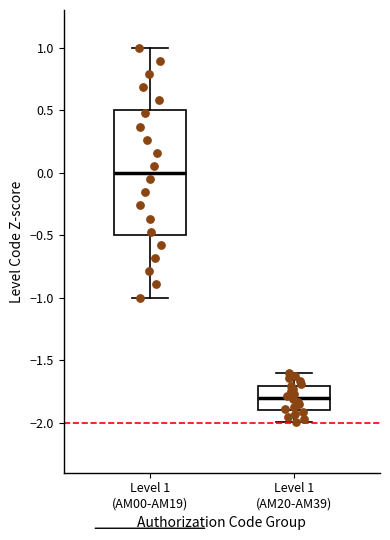

Reading left to right, read every box against the y-axis: the position of its median line, the range the box covers, and the ends of its whiskers. The values are not printed on the chart, so give them approximately, as read against the axis.

Level 1 (AM00-AM19): median 0.0, box -0.5 to 0.5, whiskers -1.0 to 1.0
Level 1 (AM20-AM39): median -1.8, box -1.9 to -1.7, whiskers -2.0 to -1.6